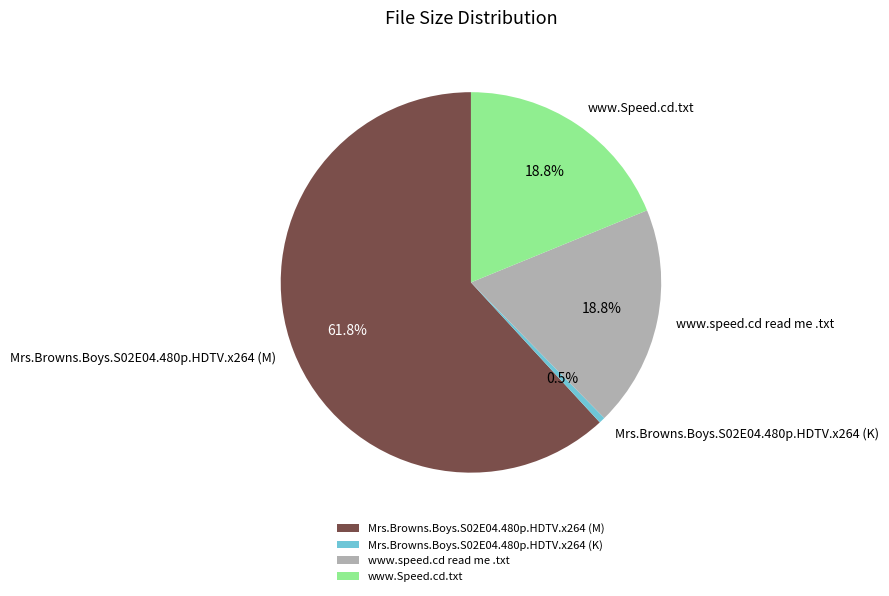

Is it true that www.Speed.cd.txt is 19% of the pie?

True